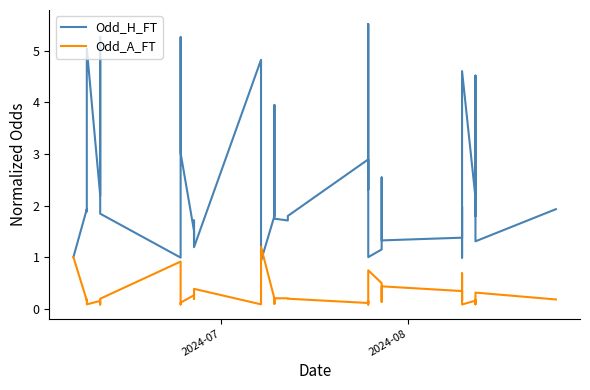

Rank the series by their average value, from lowest to highest.

Odd_A_FT, Odd_H_FT